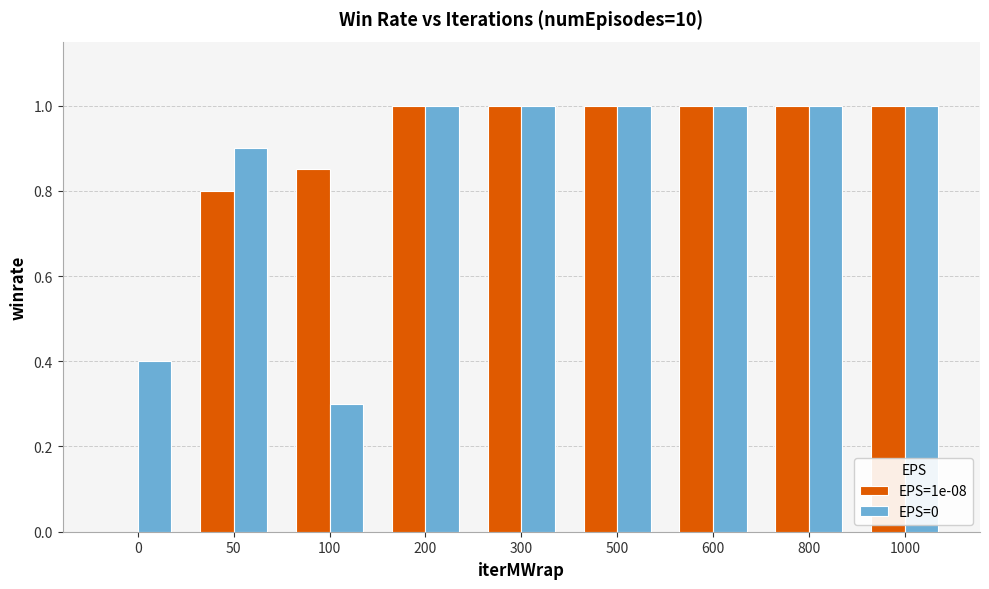

Does the chart contain stacked bars?

No